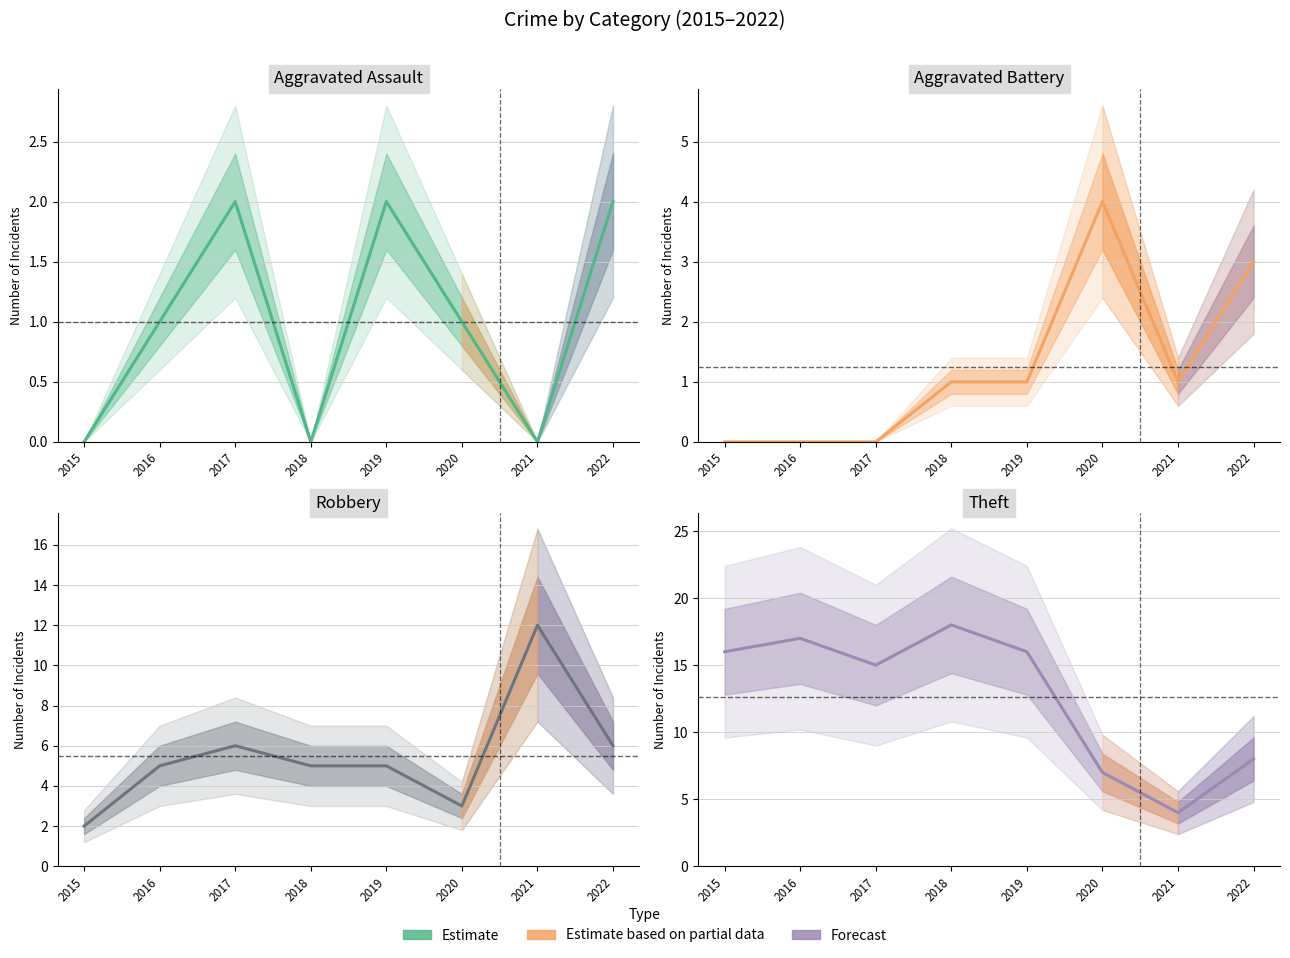

Where is Robbery nearest to the value 7?

2017